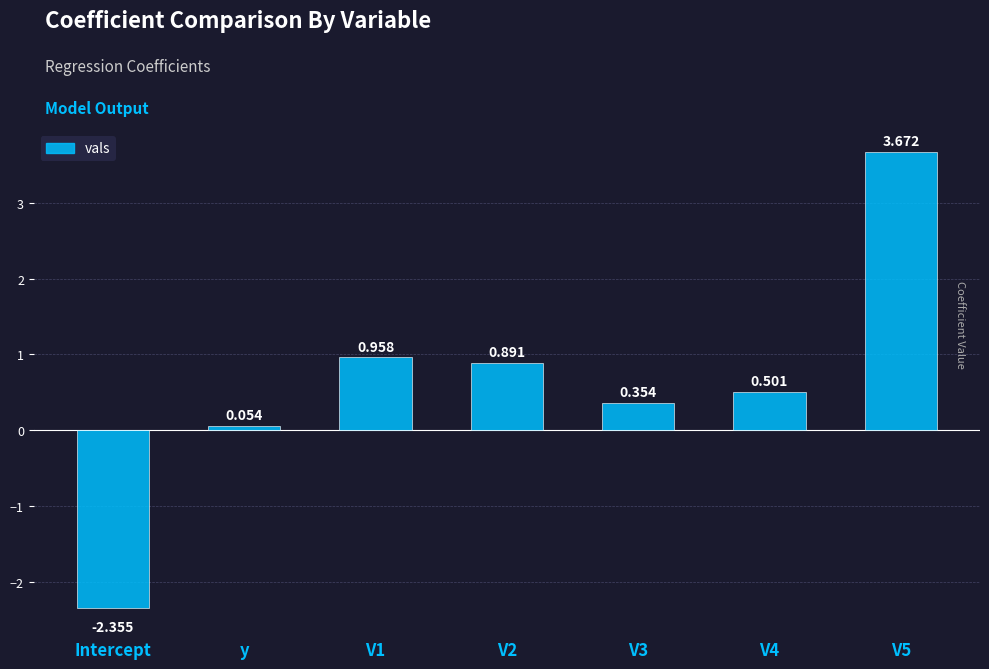

Is it true that the value at V4 is 0.2?

False